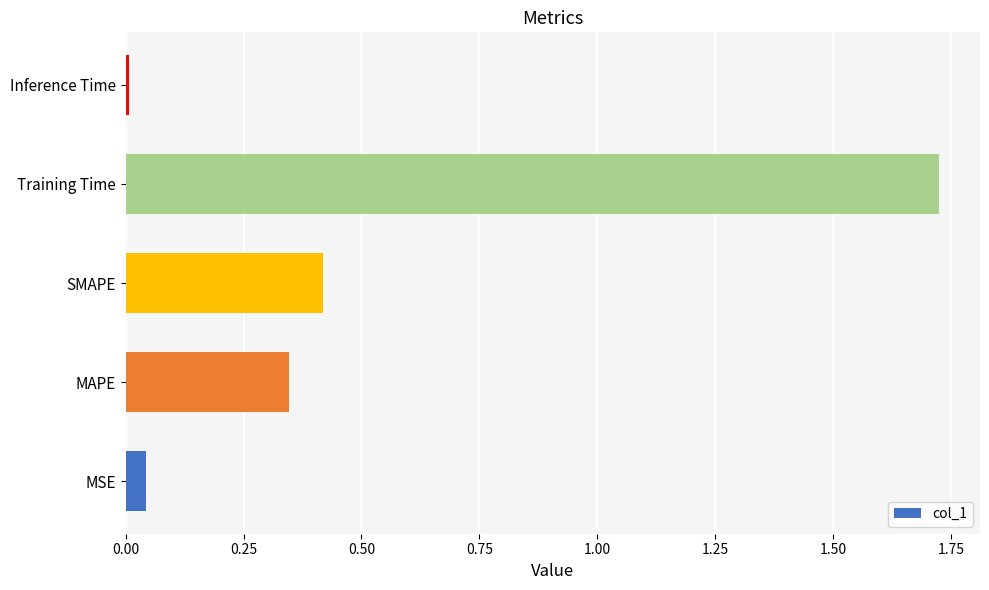

Rank the categories by value from highest to lowest.

Training Time, SMAPE, MAPE, MSE, Inference Time